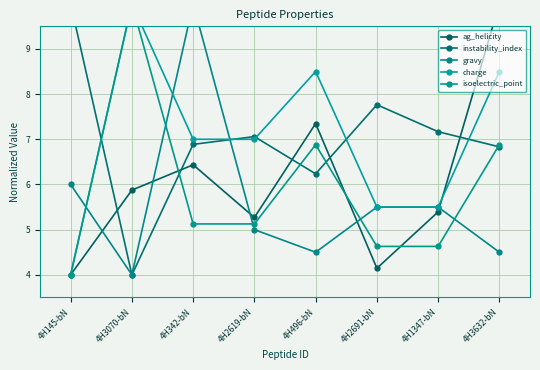

Read the isoelectric_point value at 4H3070-bN.

10.0